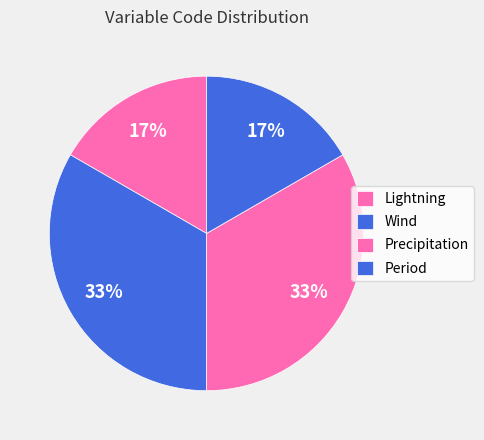

Rank the categories by value from lowest to highest.

Lightning, Period, Wind, Precipitation